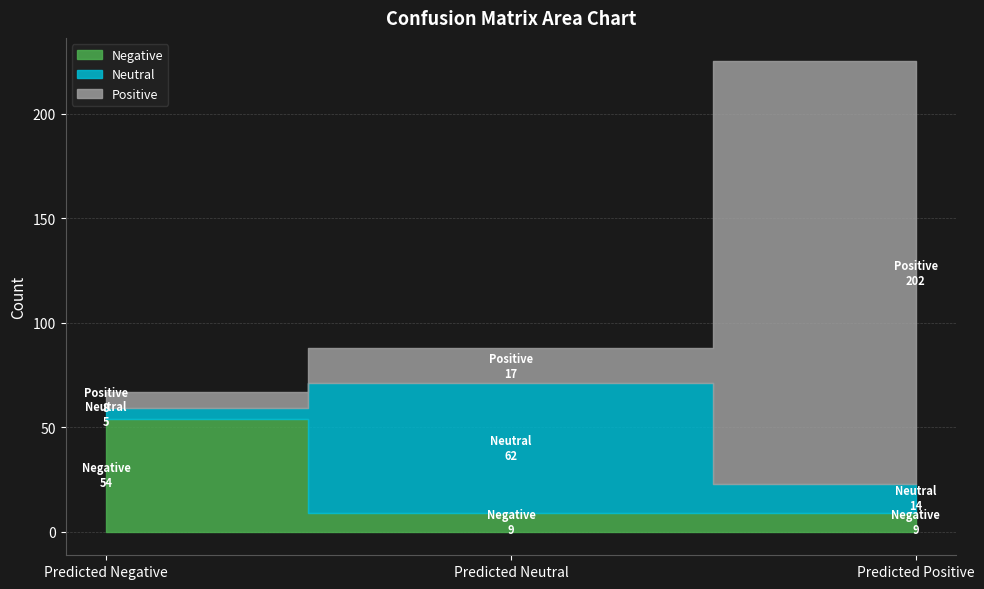

Count the number of data series in this chart.

3